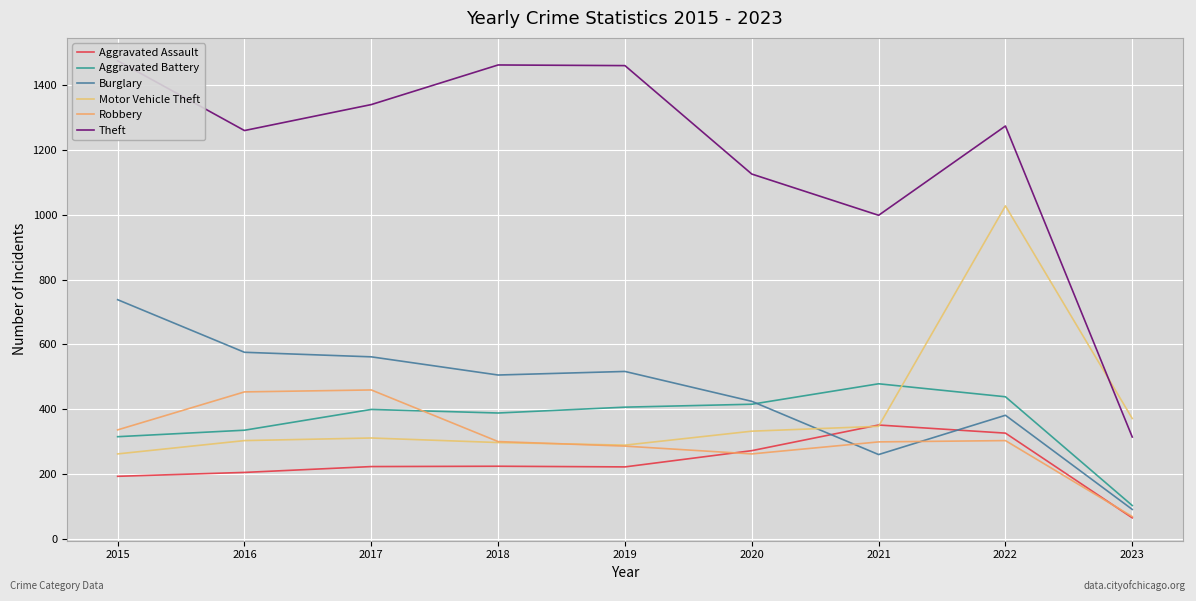

What is the value of the Theft point at the 8th from the left?

1273